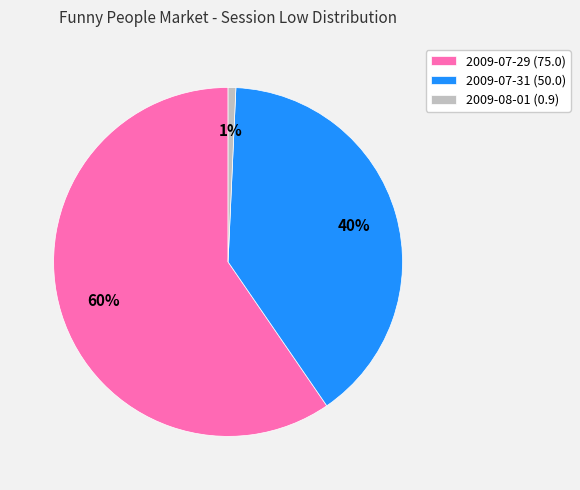

What is the smallest slice in the pie chart?

2009-08-01 (0.9)